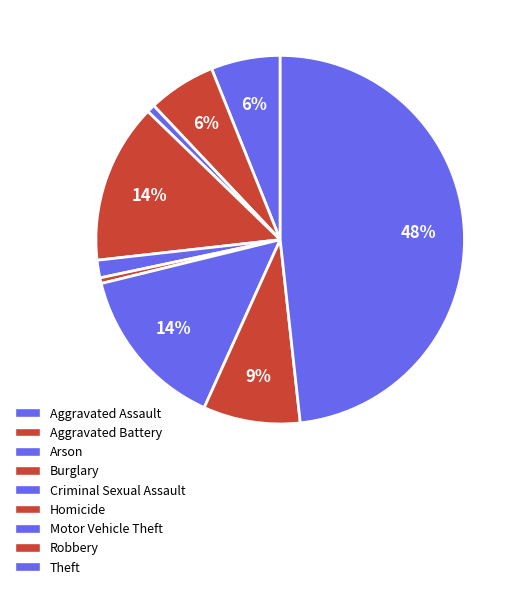

The Criminal Sexual Assault slice represents 2% of the pie. True or false?

True